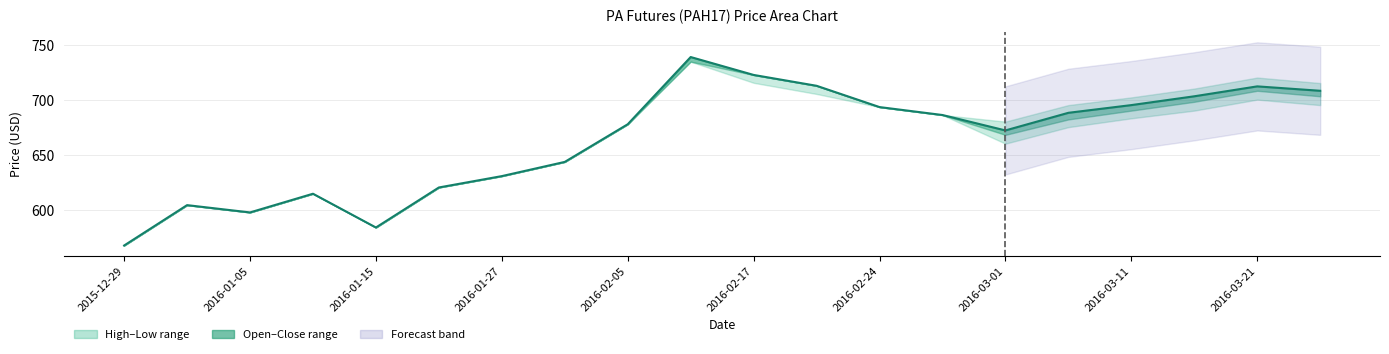

How many data points does each series have?

20